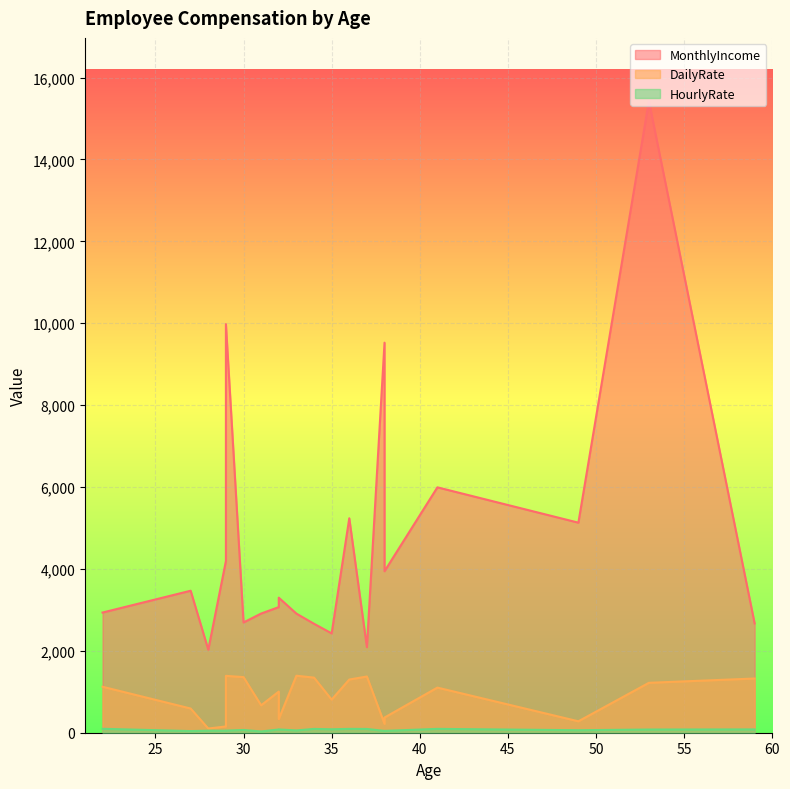

What is the sum of all HourlyRate values?

1365